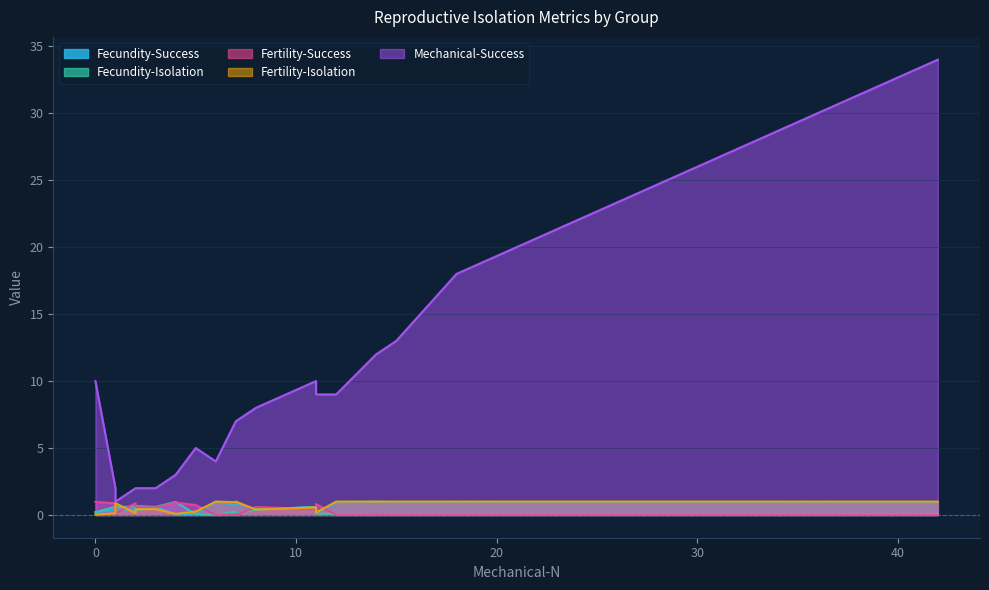

At which label is Fecundity-Isolation closest to 0?

6